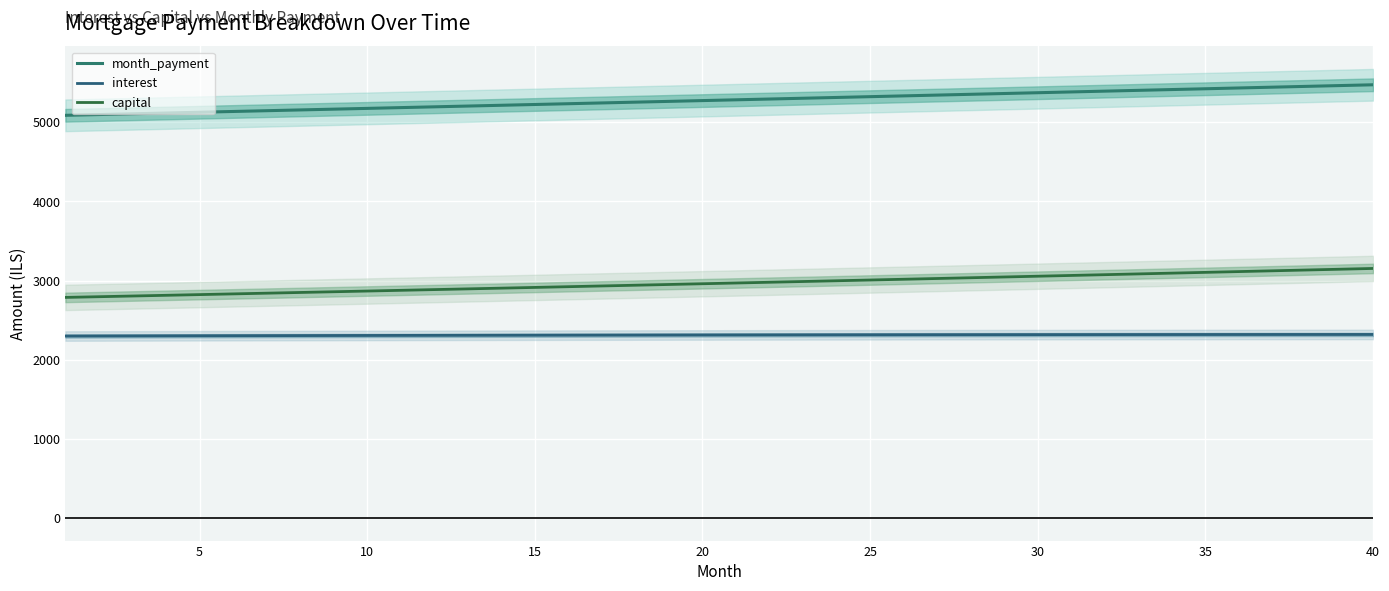

The value of capital at 14 is 5056.3. True or false?

False